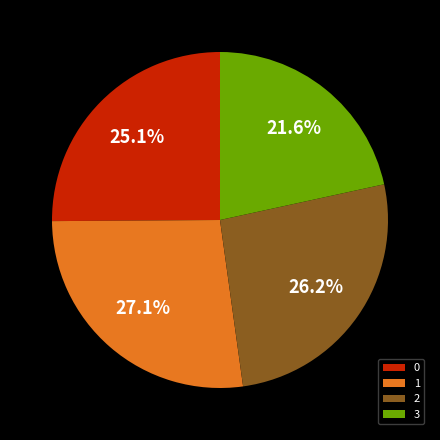

To the nearest percent, what is the average slice percentage?

25%